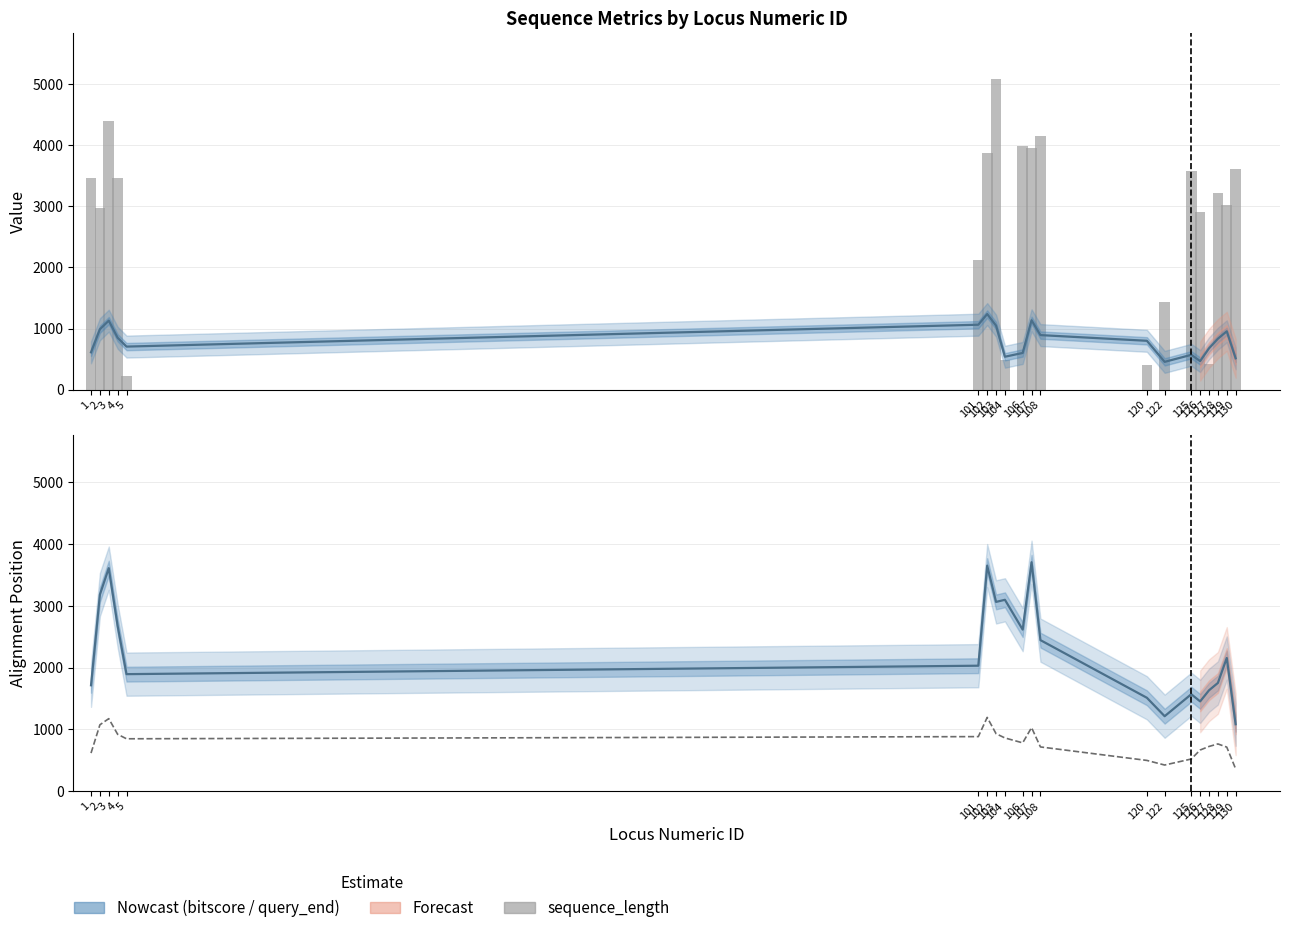

Which series has the largest range (max minus min)?

sequence_length